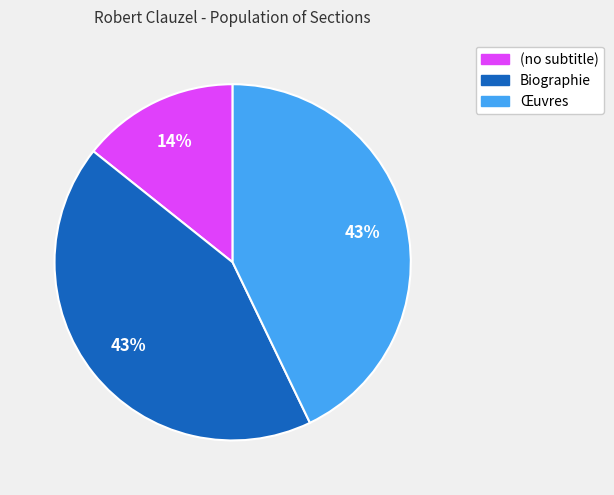

To the nearest percent, what is the difference between the largest and smallest slice percentages?

29%